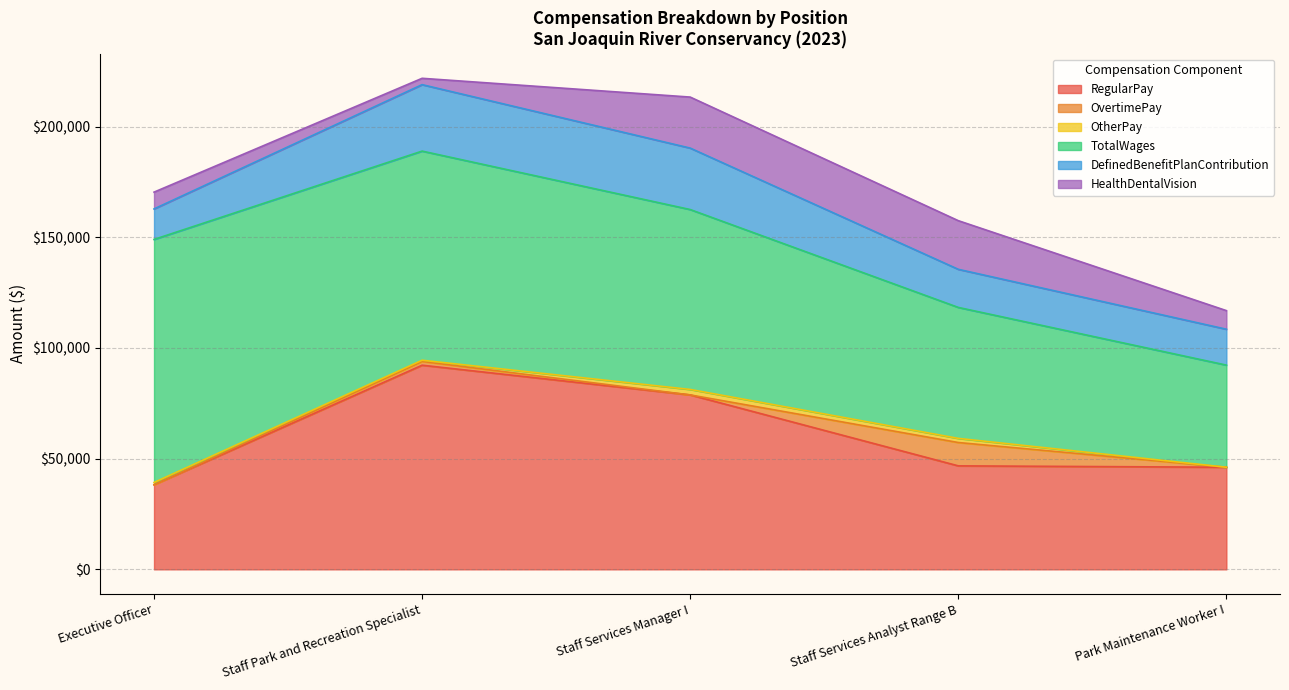

The OvertimePay series shows 4981 at Executive Officer. True or false?

False